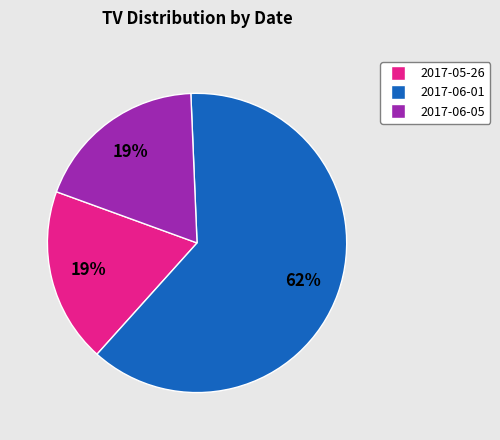

Which slice represents more than half of the pie?

2017-06-01